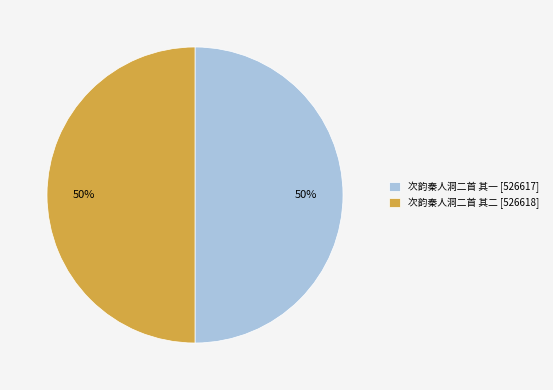

What is the ratio of the value at 次韵秦人洞二首 其一 [526617] to the value at 次韵秦人洞二首 其二 [526618]?

1.0